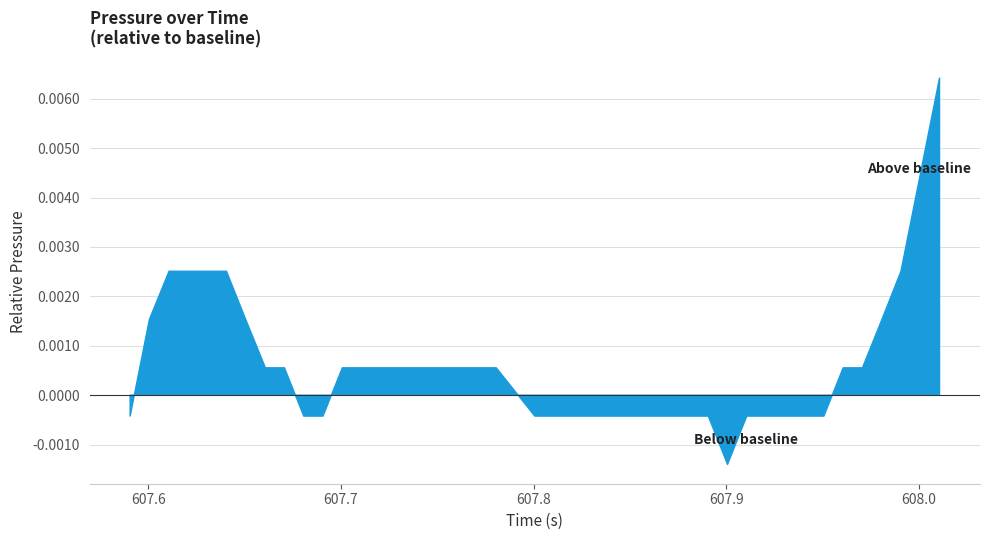

Rank the categories by value from lowest to highest.

28, 0, 9, 10, 20, 21, 22, 23, 24, 25, 26, 27, 29, 30, 31, 32, 33, 7, 8, 11, 12, 13, 14, 15, 16, 17, 18, 19, 34, 35, 1, 6, 36, 2, 3, 4, 5, 37, 38, 39